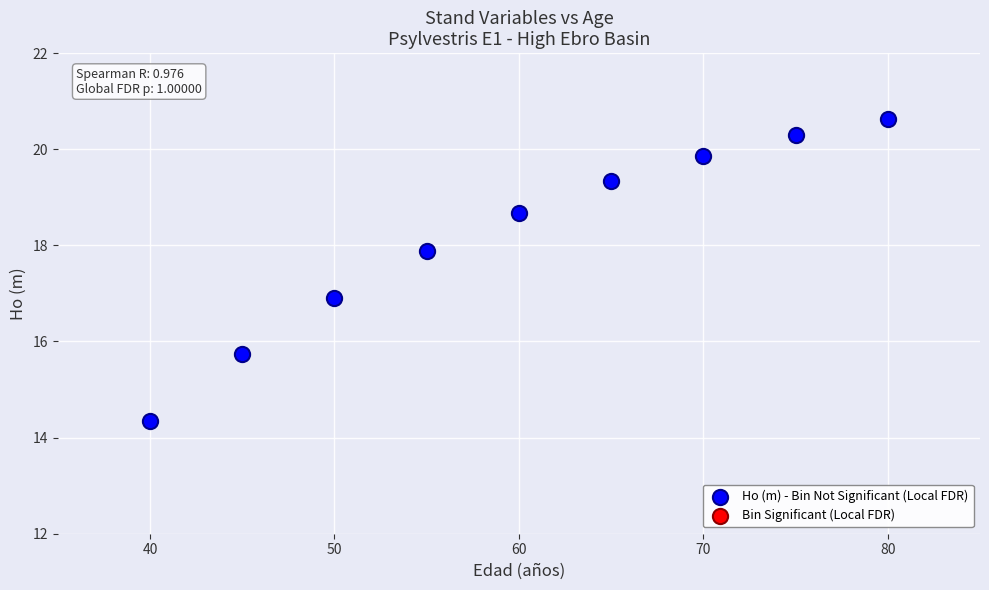

What is the range of Y values (max minus min)?

6.3